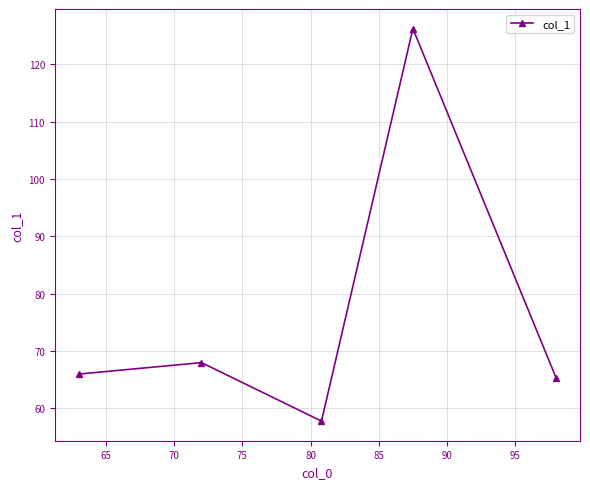

True or false: the data has more than 0 interior local peaks.

True